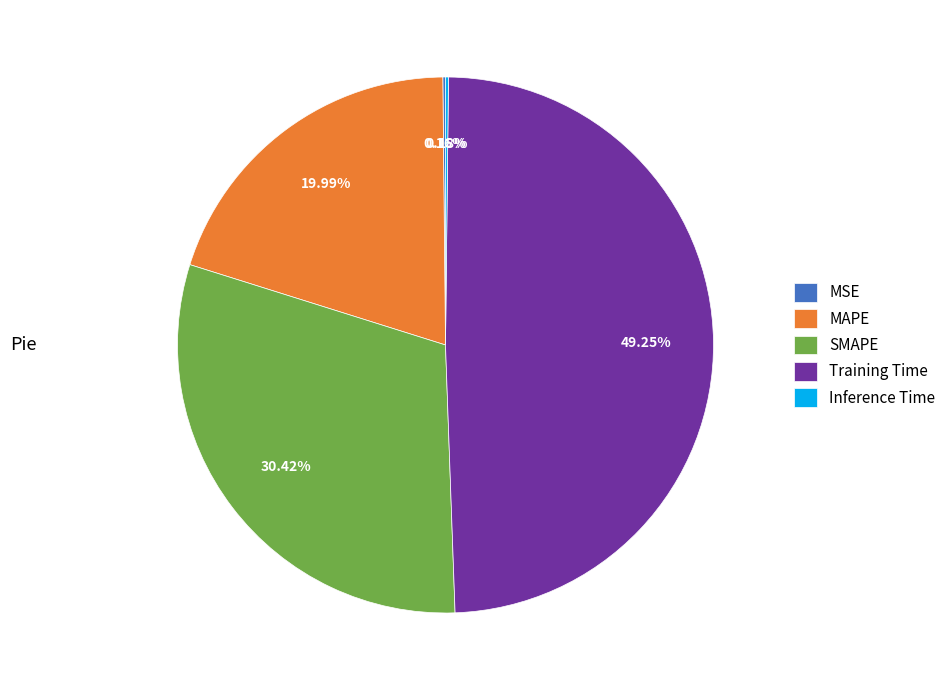

Do MAPE and SMAPE together represent more than half of the pie?

Yes